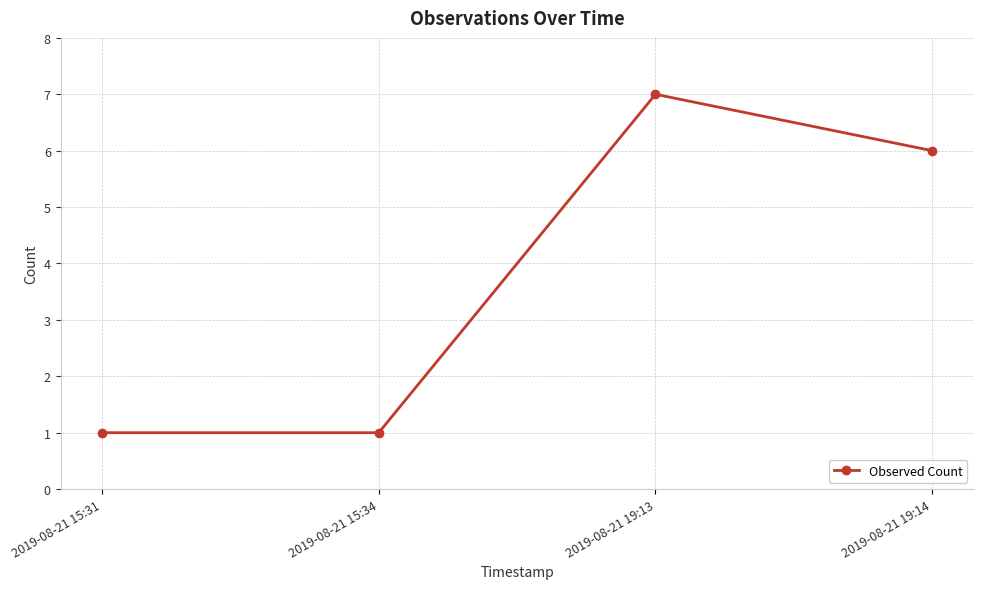

What is the difference between the second highest and minimum values?

5